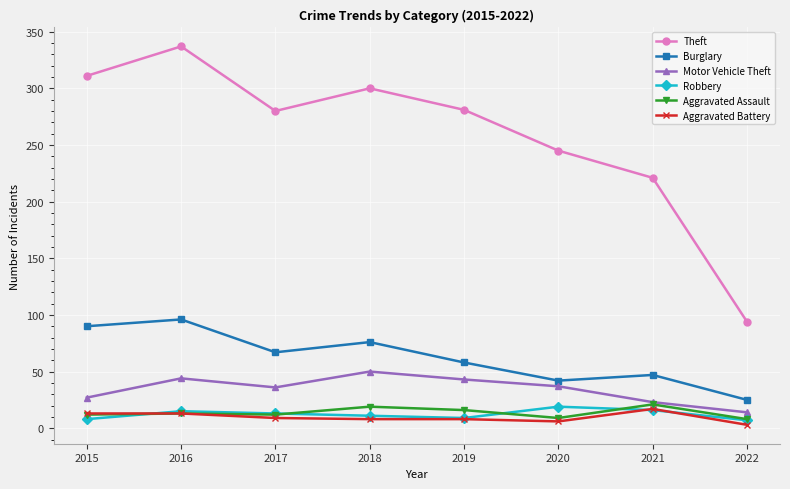

Which series has the largest range (max minus min)?

Theft